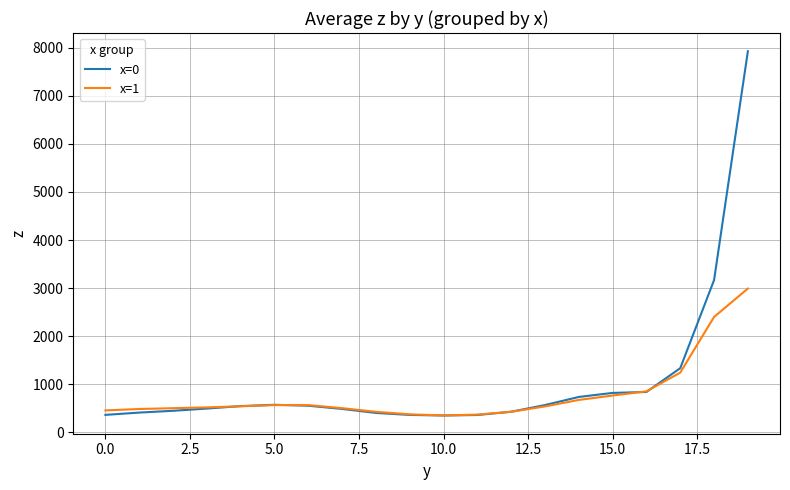

Which series has the largest range (max minus min)?

x=0